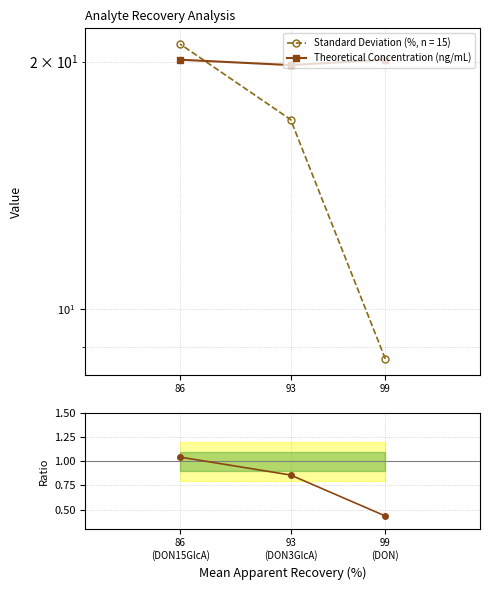

The value of Theoretical Concentration (ng/mL) at 99 is 20.1. True or false?

True